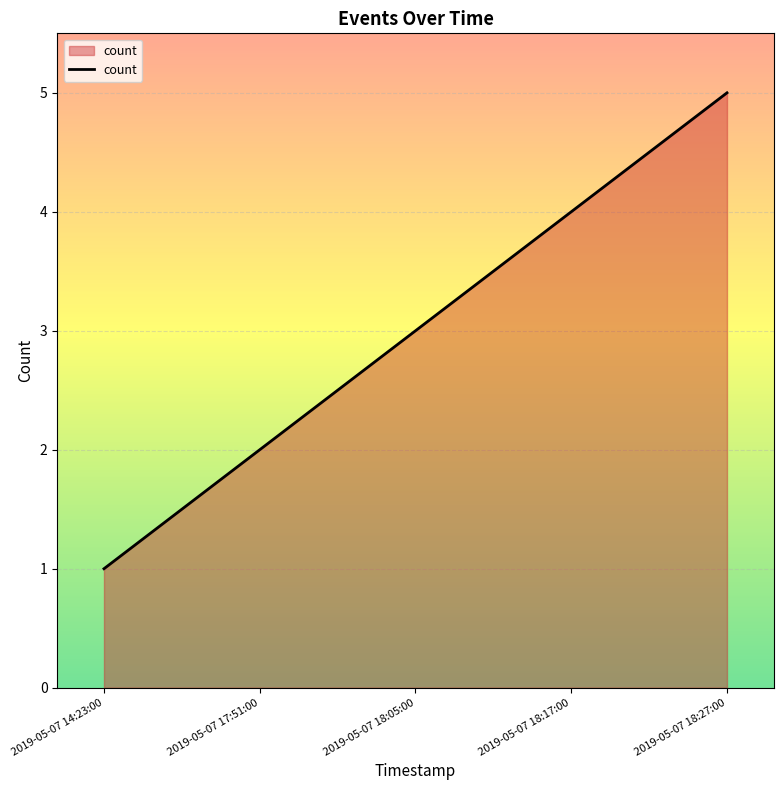

Reading left to right, list all the values displayed in this chart.

2019-05-07 14:23:00=1	2019-05-07 17:51:00=2	2019-05-07 18:05:00=3	2019-05-07 18:17:00=4	2019-05-07 18:27:00=5